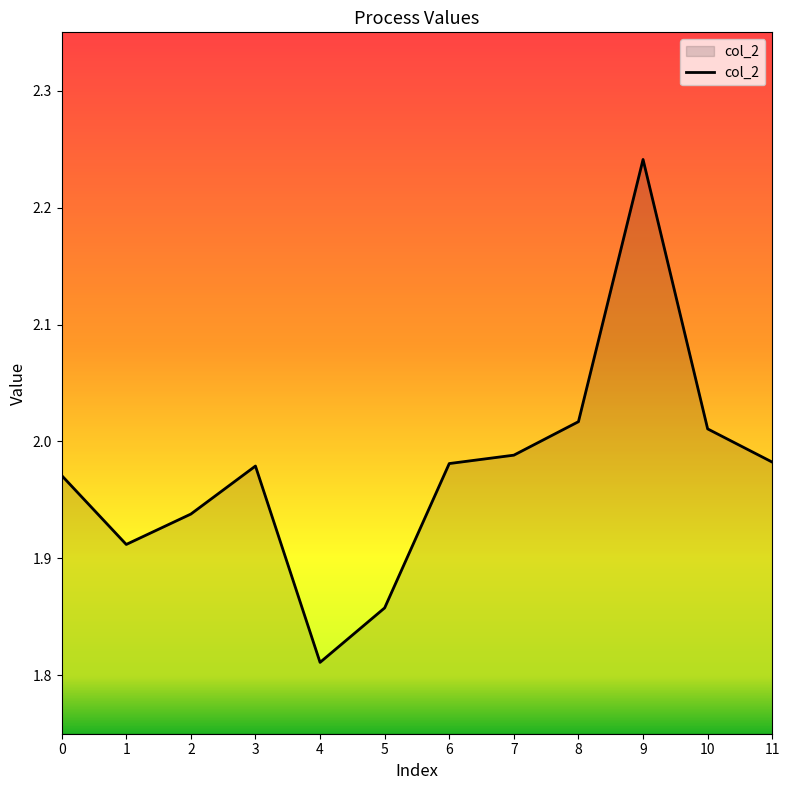

What is the sum of the values at 0 and 10?

4.0